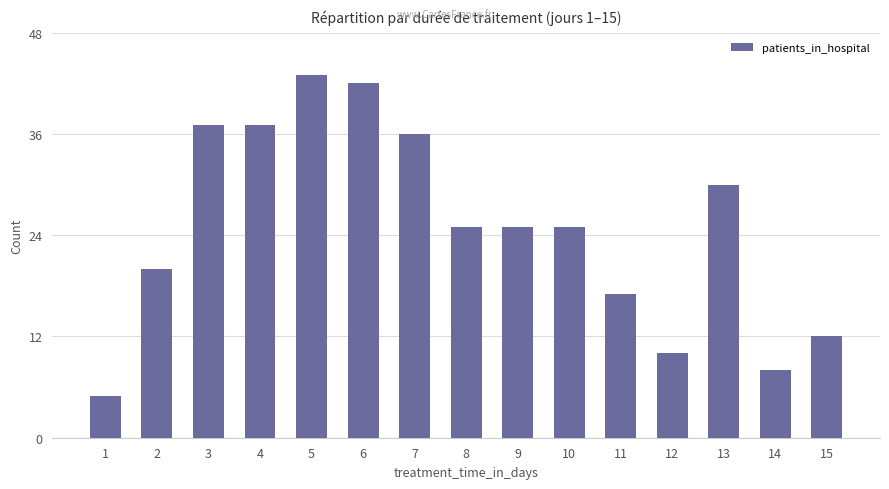

Count the number of categories in the chart.

15